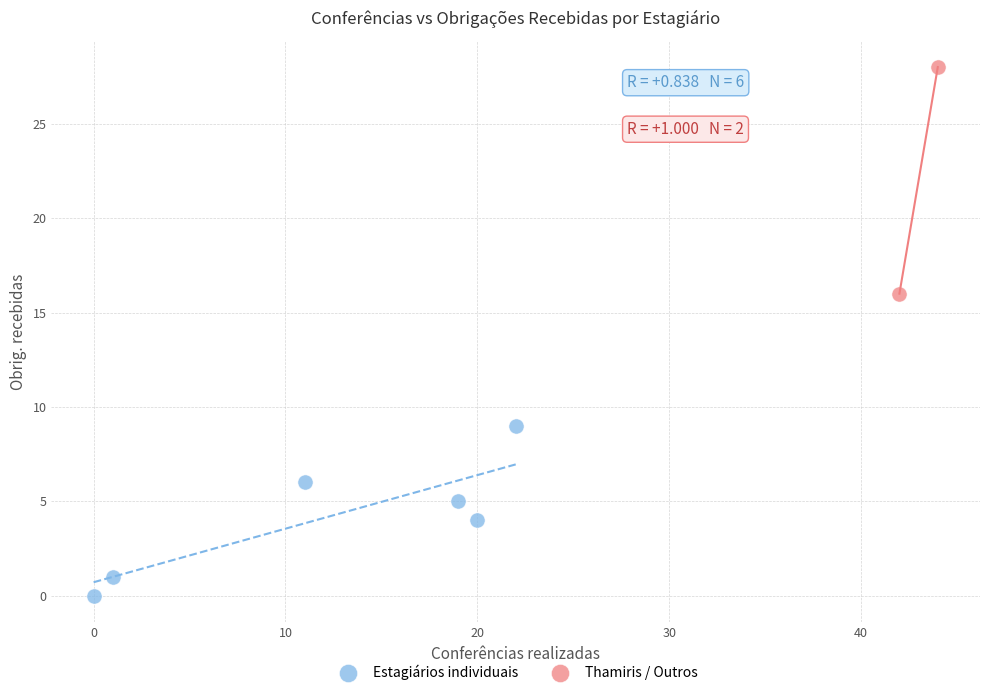

Which series contains the highest Y value?

Thamiris / Outros